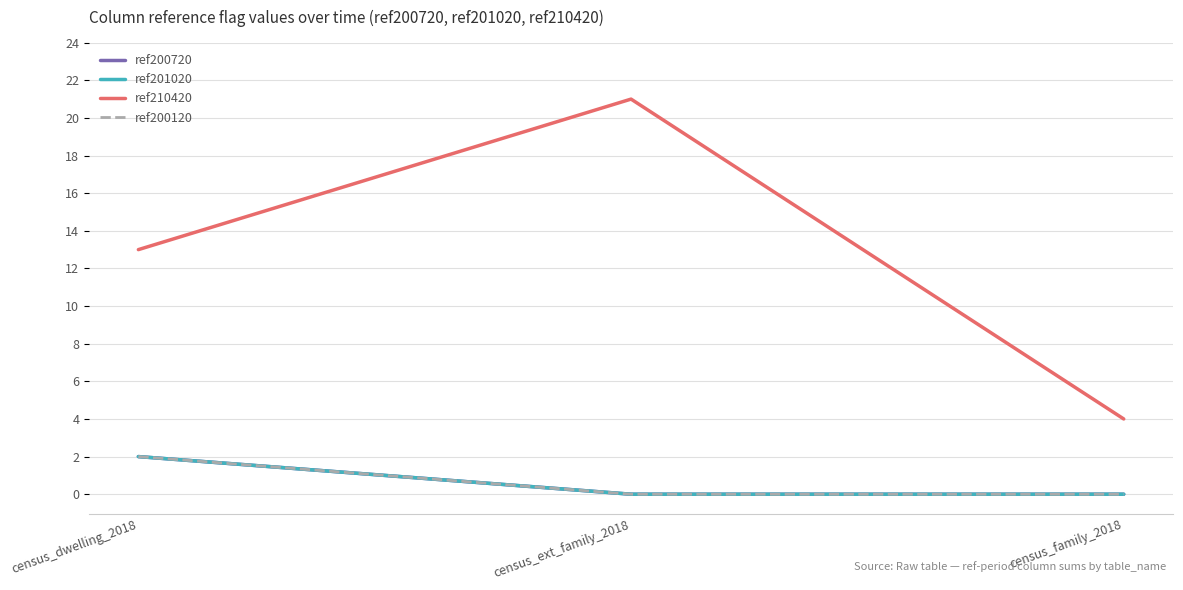

Which category has the highest value across all series?

census_ext_family_2018